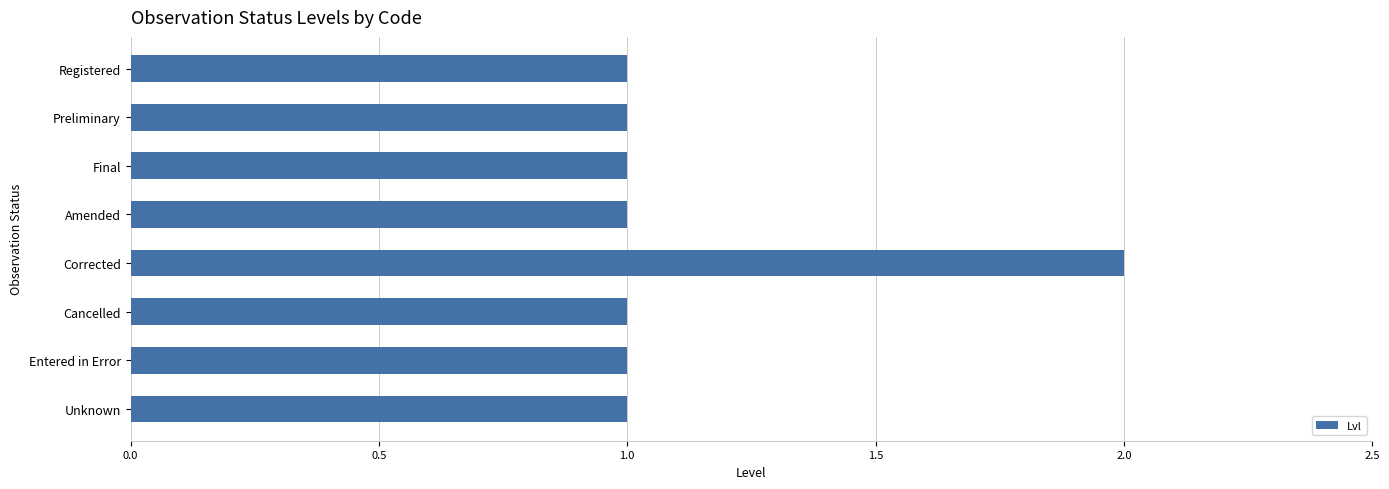

What is the change in value from Registered to Corrected?

+1